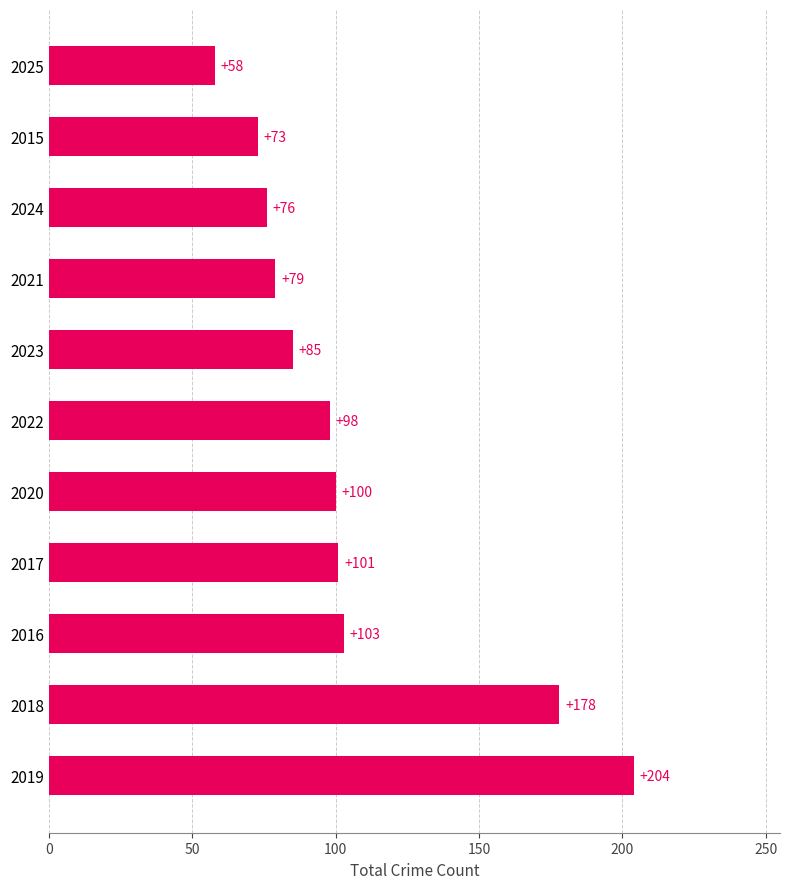

How many data points are less than 98?

5